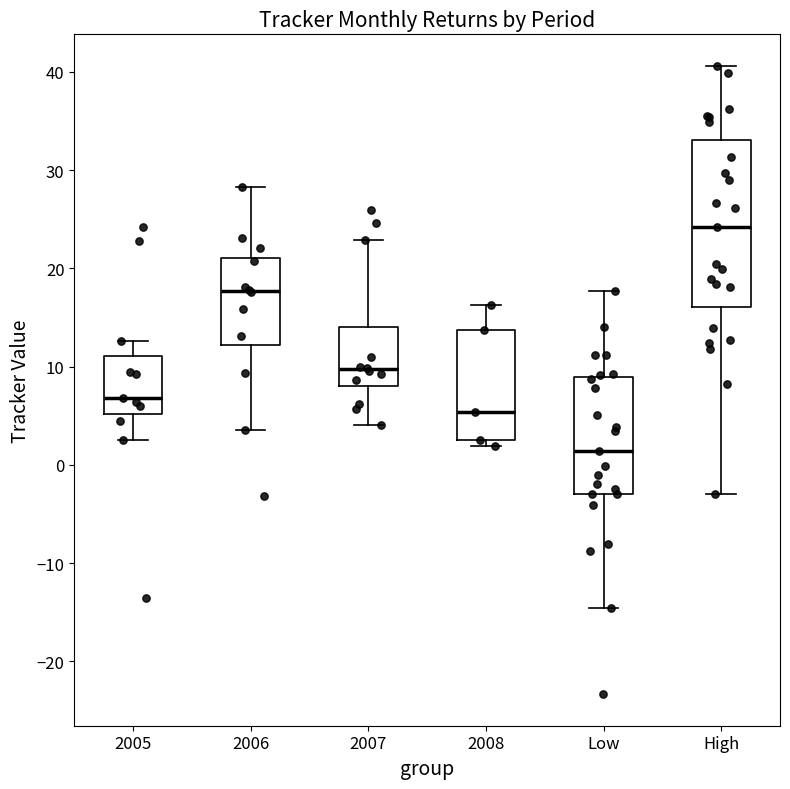

Which box is the tallest, from its lower edge to its upper edge?

High